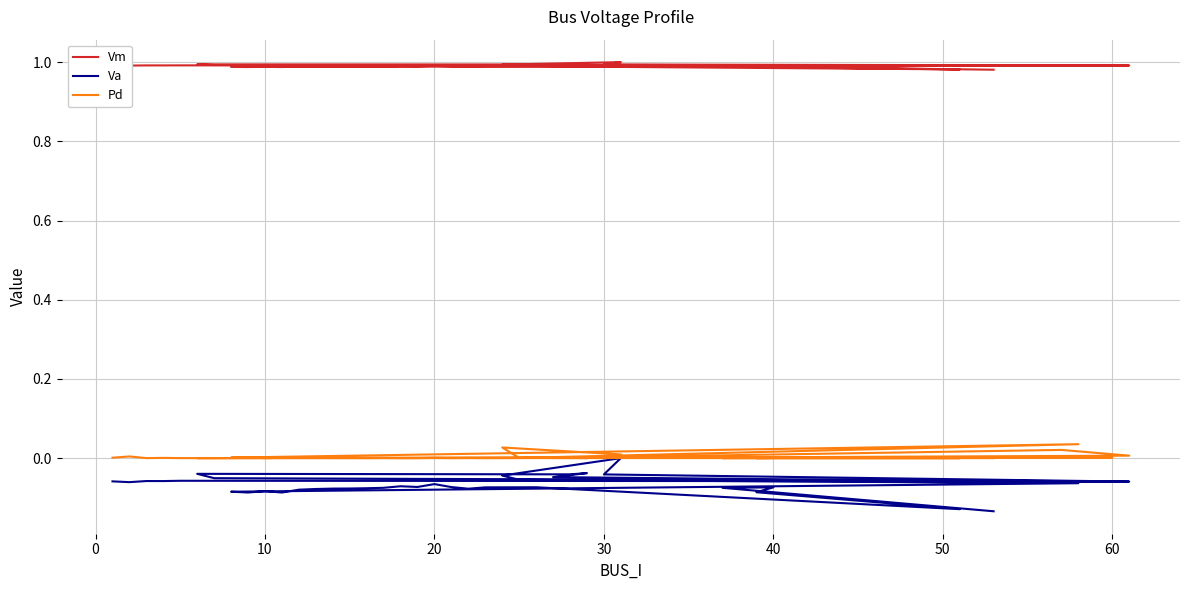

True or false: Va and Vm intersect in this chart.

False